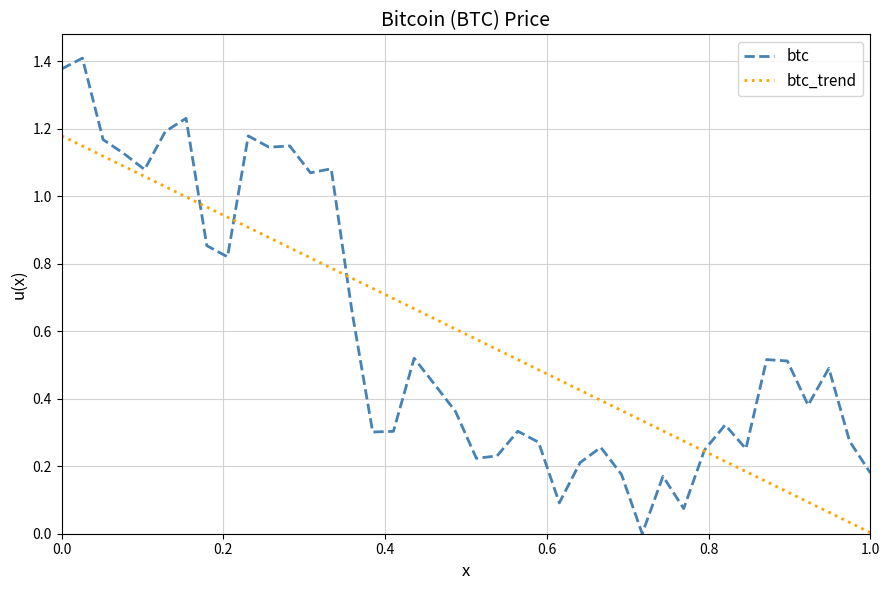

True or false: btc has more than 0 interior local peaks.

True